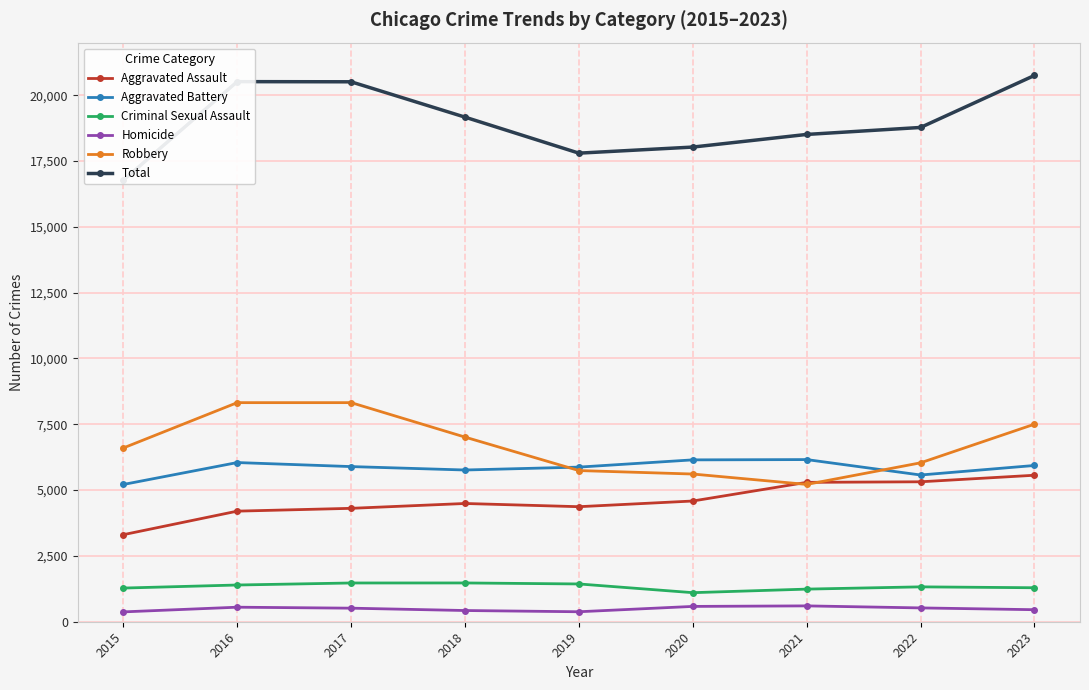

True or false: Criminal Sexual Assault and Aggravated Assault cross at least once.

False